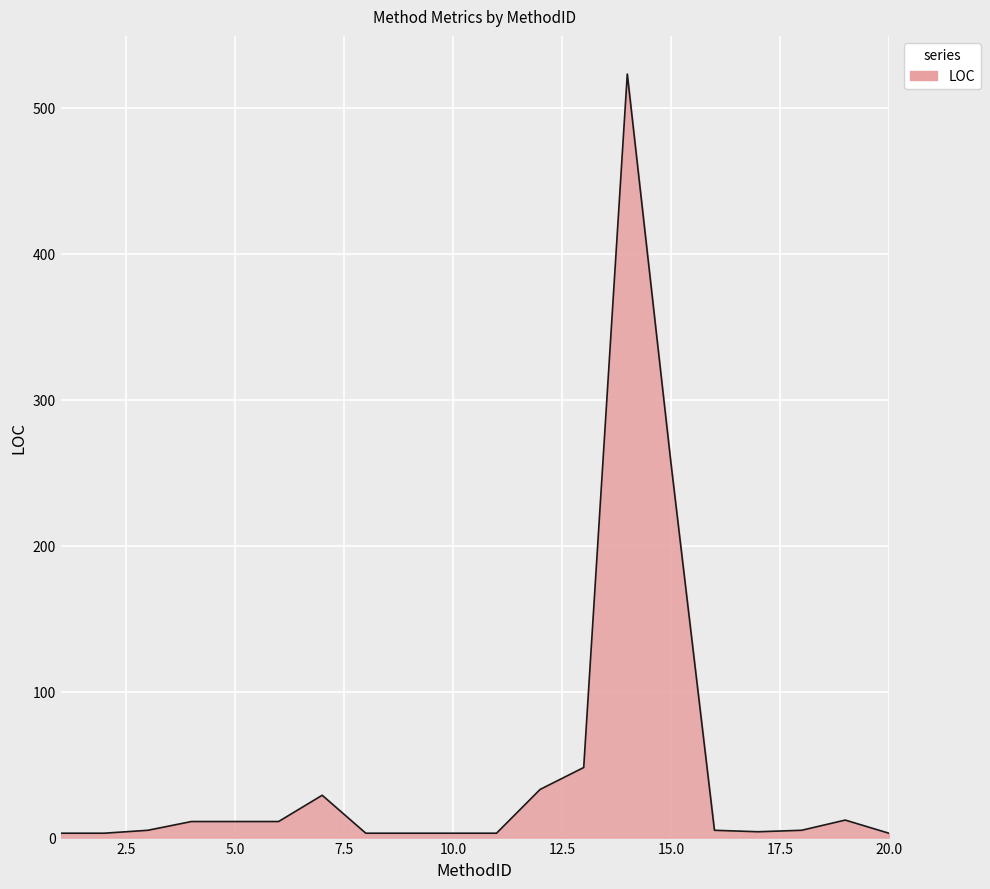

What is the maximum value shown in the chart?

523